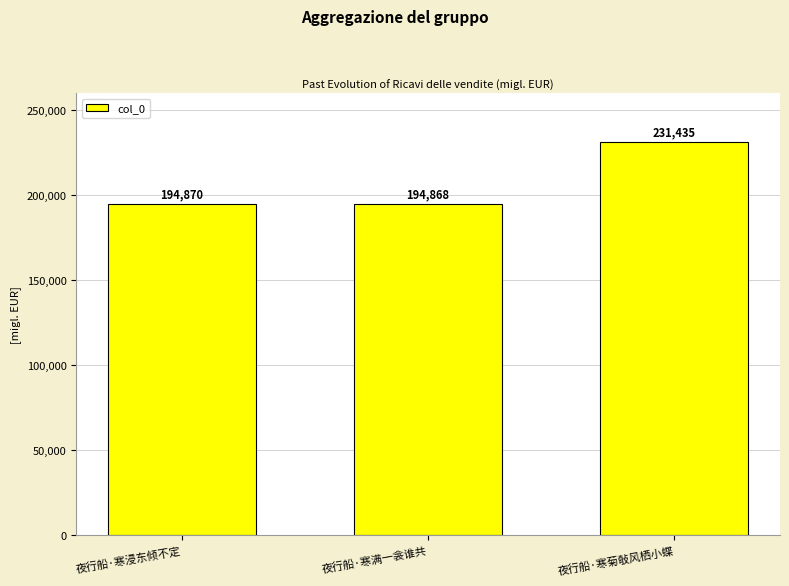

What is the difference between the maximum and minimum values?

36567